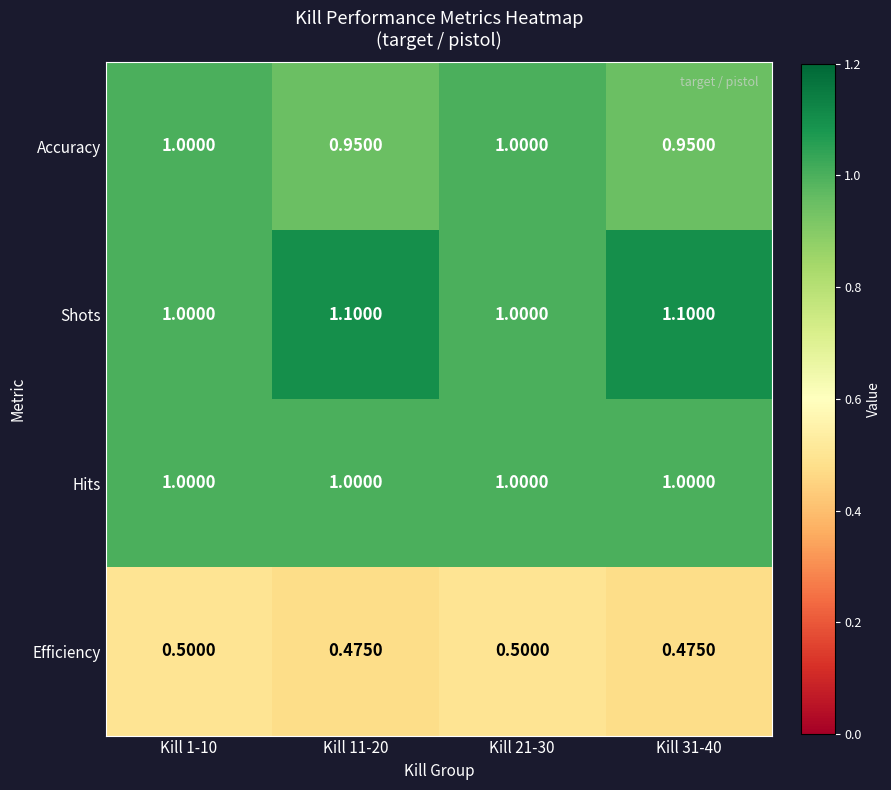

Which series has the largest total across all categories?

Shots